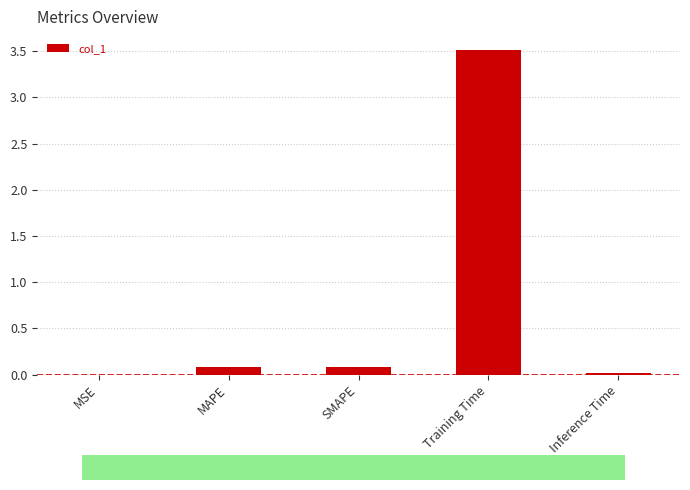

What is the sum of the values at SMAPE and MSE?

0.1